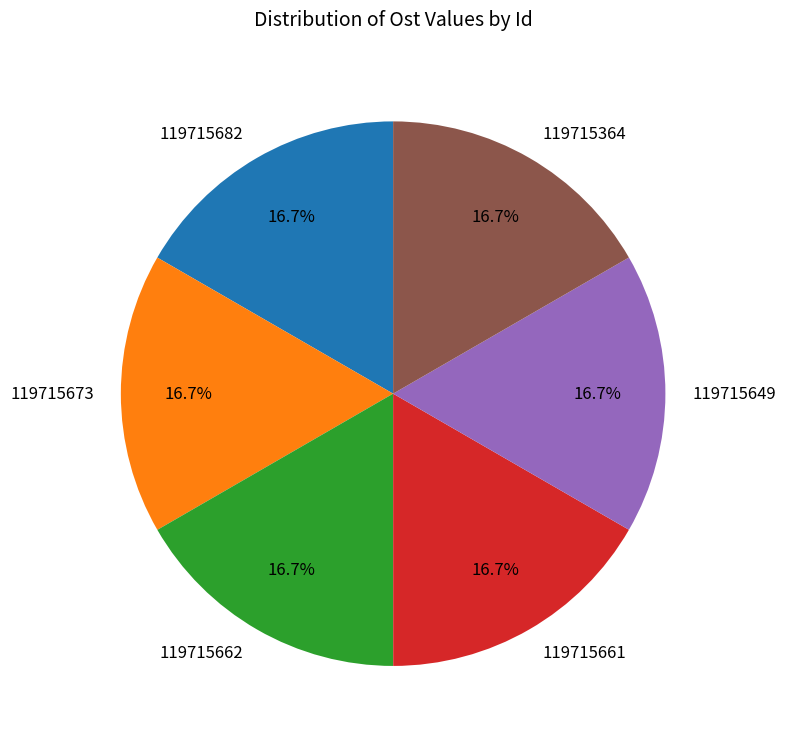

To the nearest percent, what portion does 119715673 represent?

17%